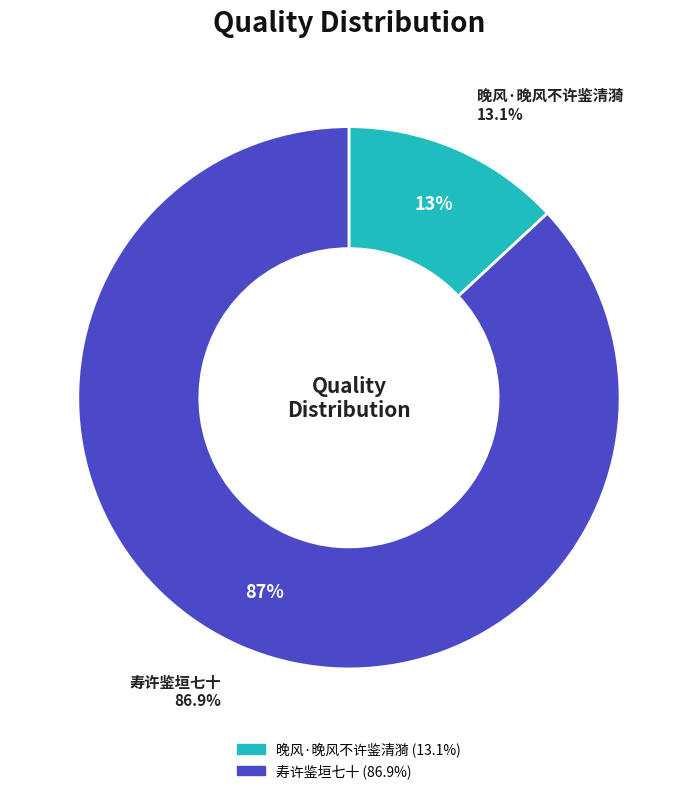

Rank the categories by value from highest to lowest.

寿许鉴垣七十, 晚风·晚风不许鉴清漪